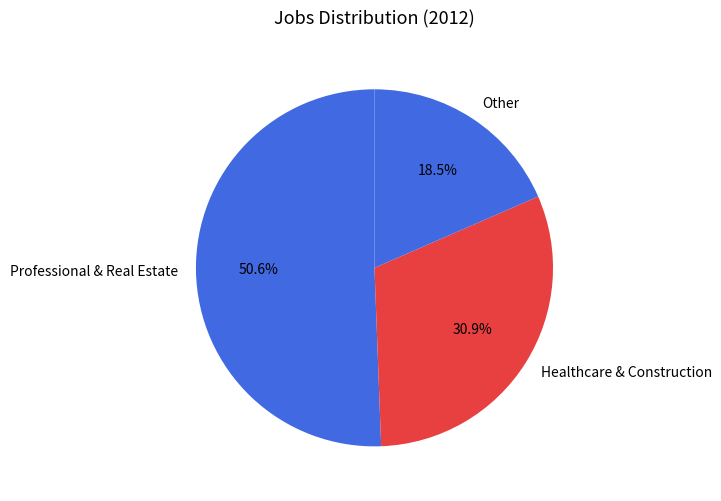

What is the ratio of the value at Healthcare & Construction to the value at Other?

1.7